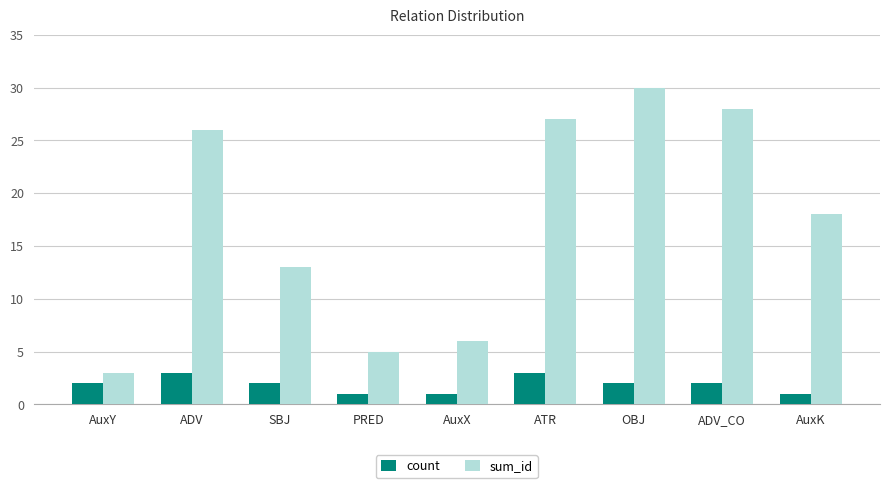

Which series has the widest spread of values?

sum_id